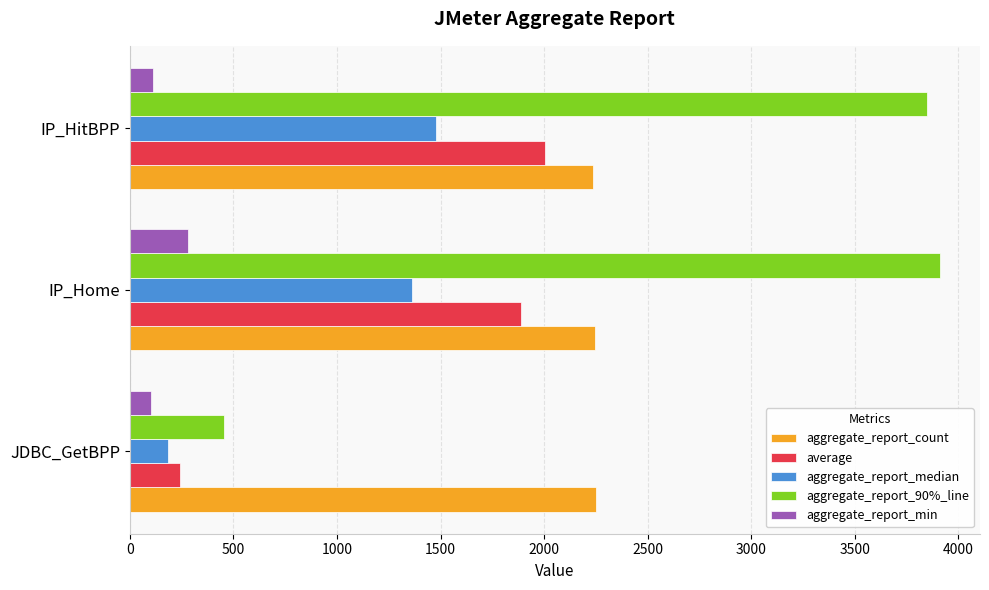

Which series has the largest range (max minus min)?

aggregate_report_90%_line